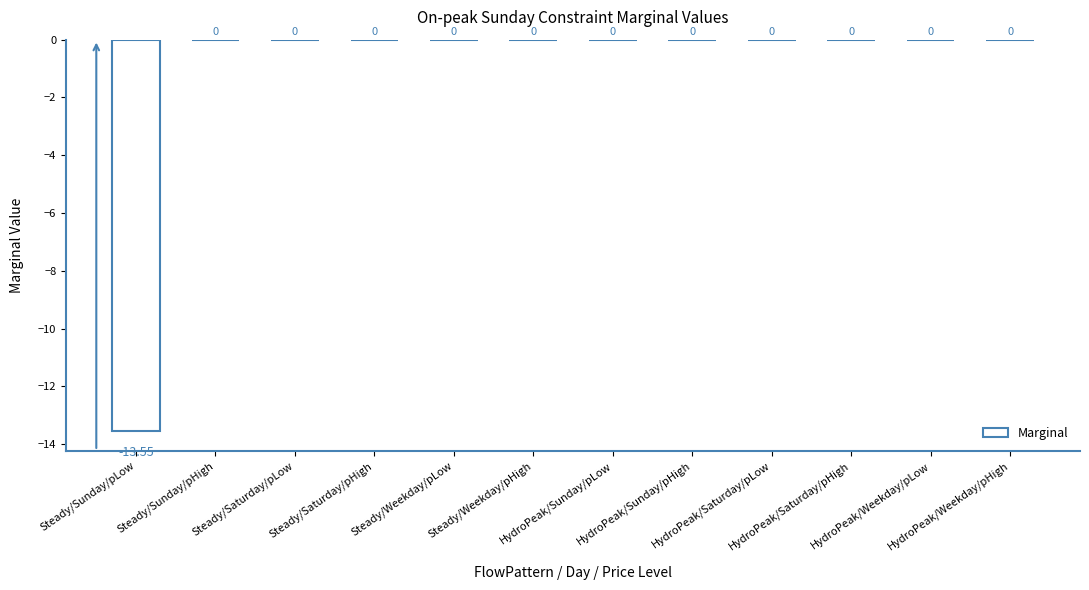

What is the average value?

-1.1